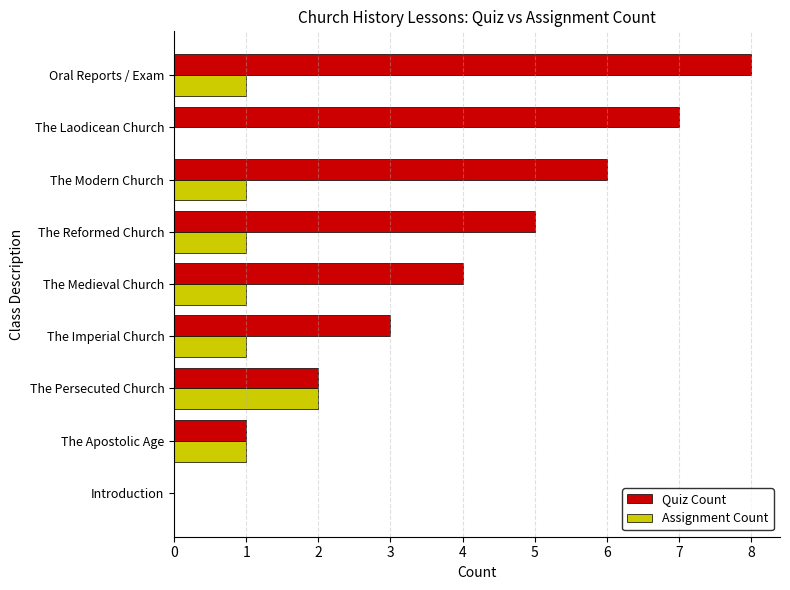

What is the sum of the Quiz Count values at The Persecuted Church and The Laodicean Church?

9